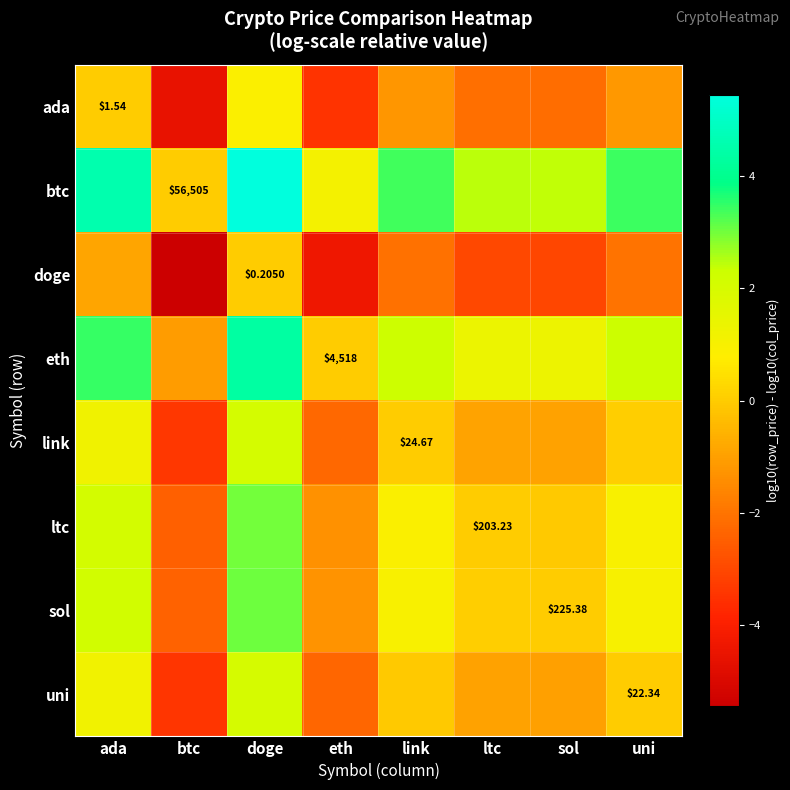

The value of link at ltc is -1.2. True or false?

False